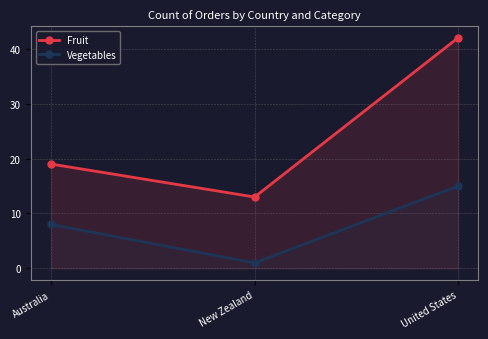

The Vegetables series shows 1 at New Zealand. True or false?

True